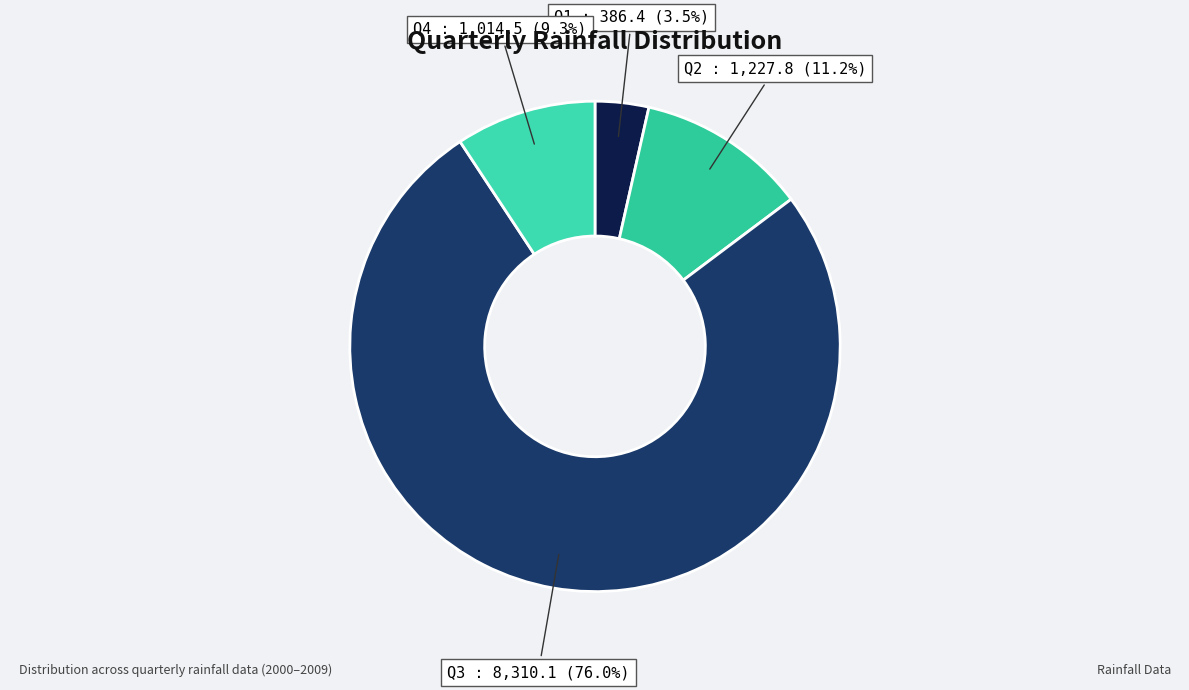

How many slices are in this pie chart?

4